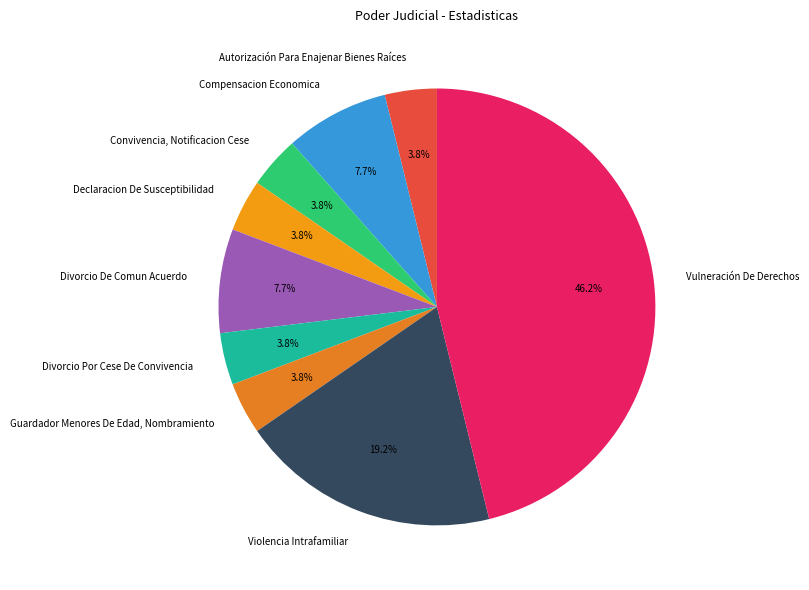

How many slices are in this pie chart?

9